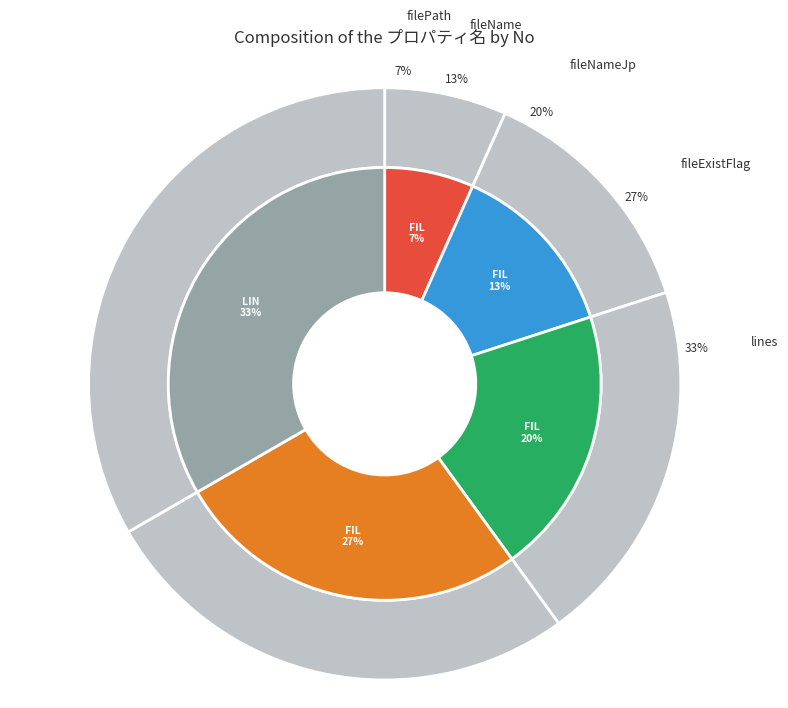

Which slice is the largest?

lines